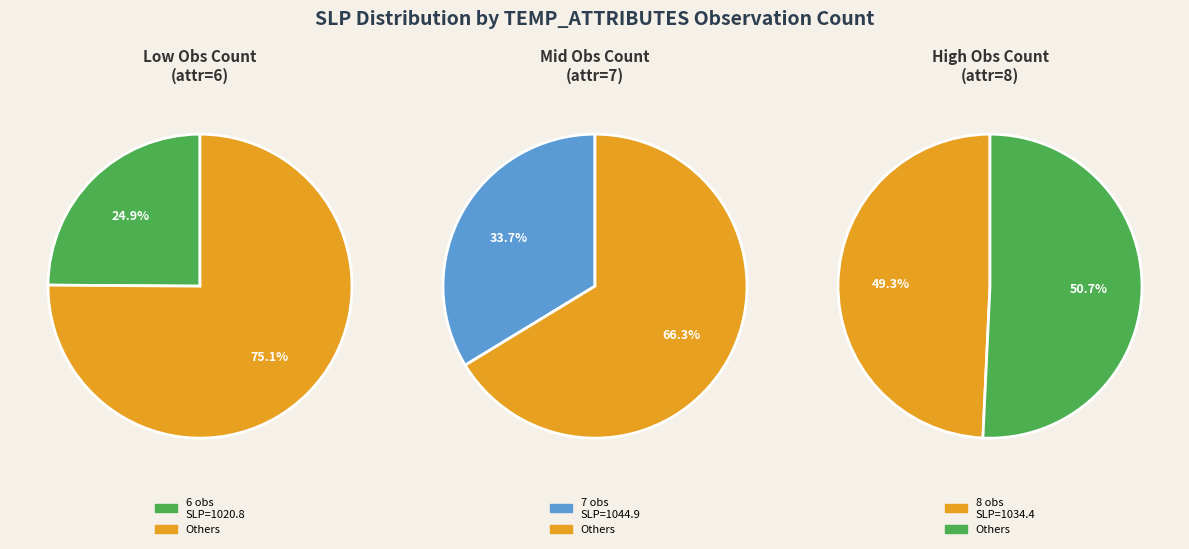

Is 8 the majority of the pie?

No